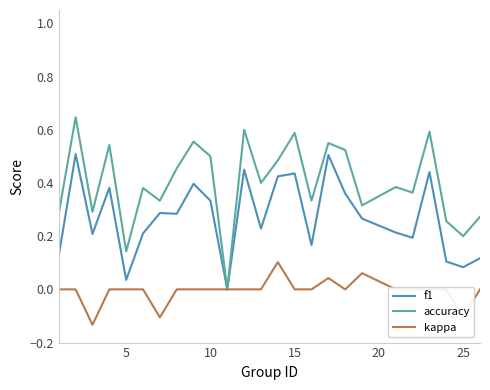

Which series has the largest total across all categories?

accuracy